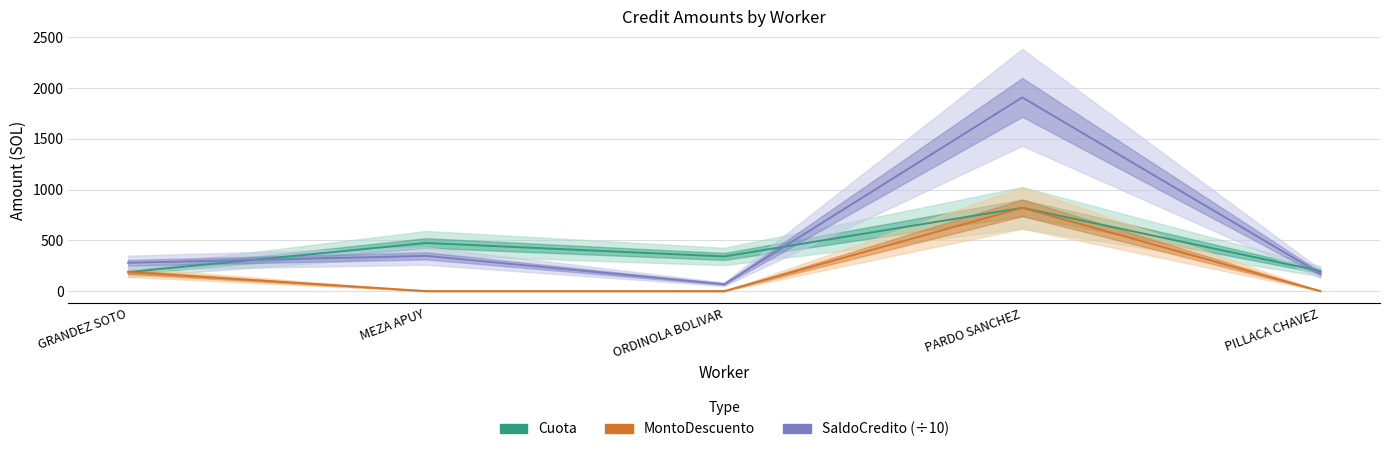

Is the value of Cuota at GRANDEZ SOTO greater than the value of SaldoCredito (÷10) at PARDO SANCHEZ?

No